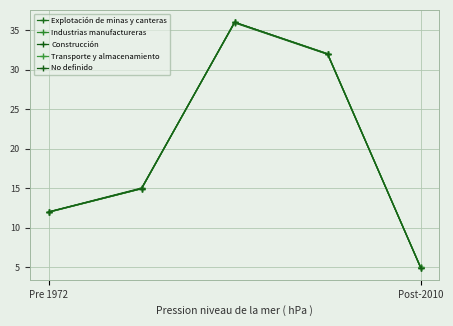

Reading right to left, extract all data points from this chart.

Explotación de minas y canteras: 5.0	32.0	36.0	15.0	12.0
Industrias manufactureras: 5.0	32.0	36.0	15.0	12.0
Construcción: 5.0	32.0	36.0	15.0	12.0
Transporte y almacenamiento: 5.0	32.0	36.0	15.0	12.0
No definido: 5.0	32.0	36.0	15.0	12.0